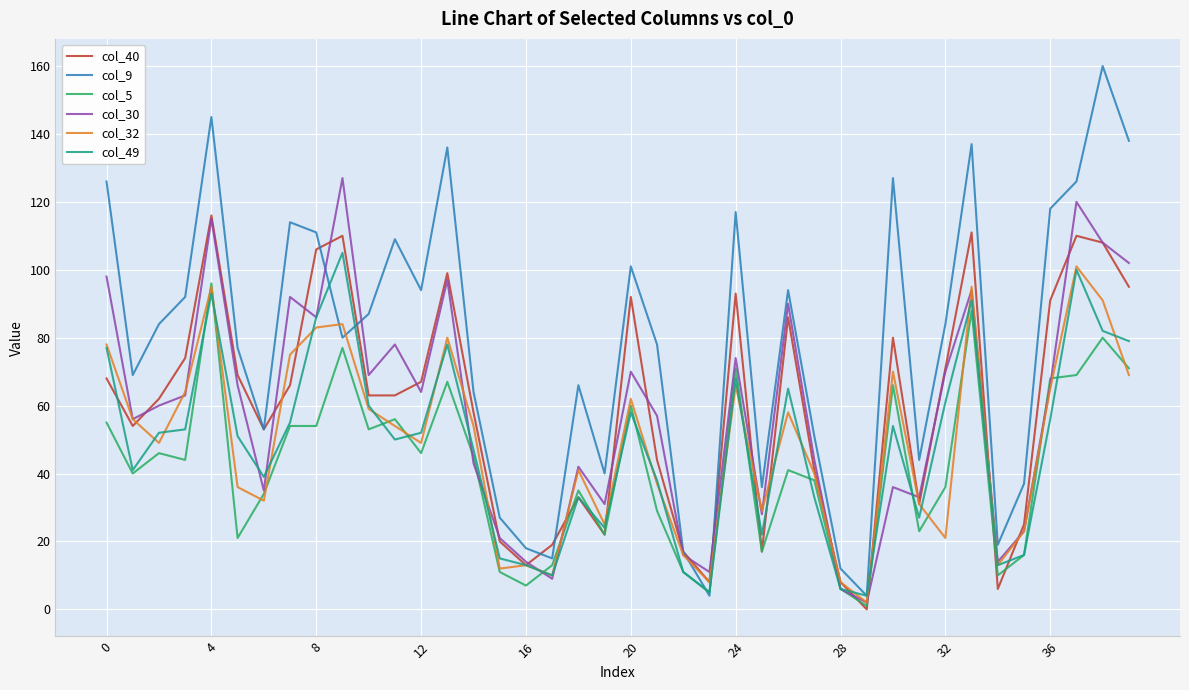

Which series has the largest range (max minus min)?

col_9